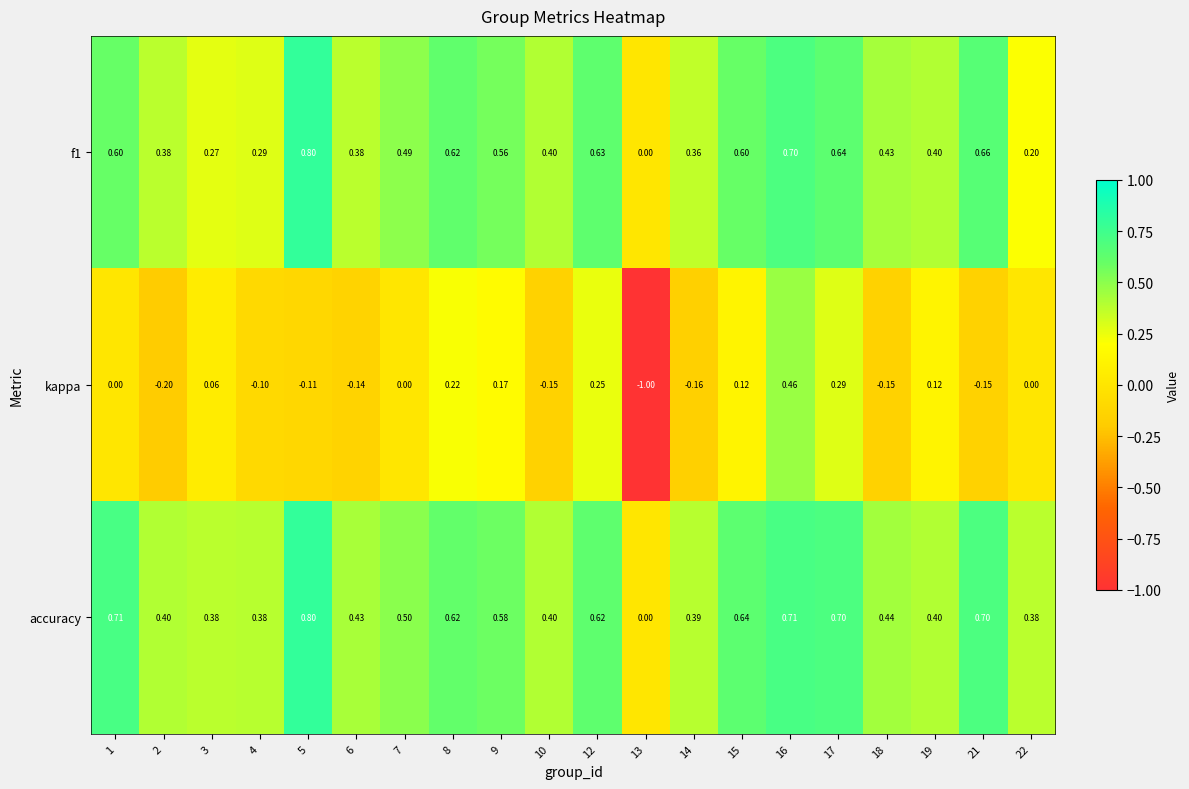

How many distinct data groups are displayed?

3